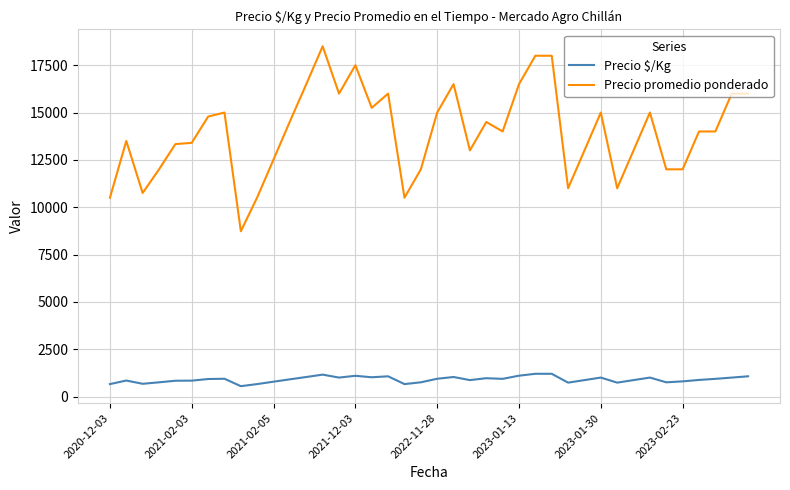

True or false: Precio $/Kg and Precio promedio ponderado cross at least once.

False